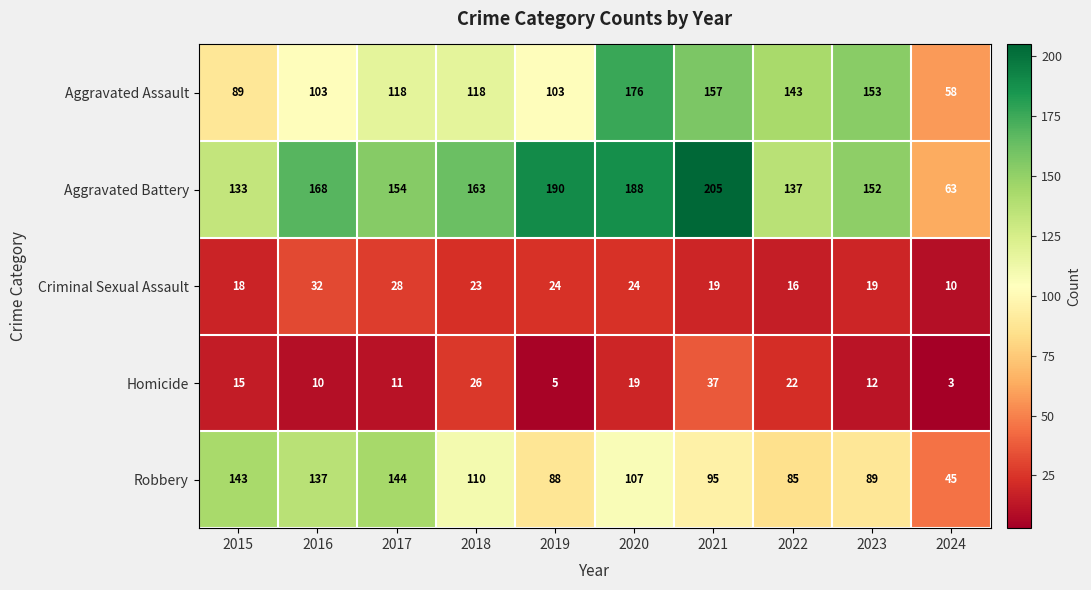

What is the difference between the maximum and minimum values in the Criminal Sexual Assault series?

22